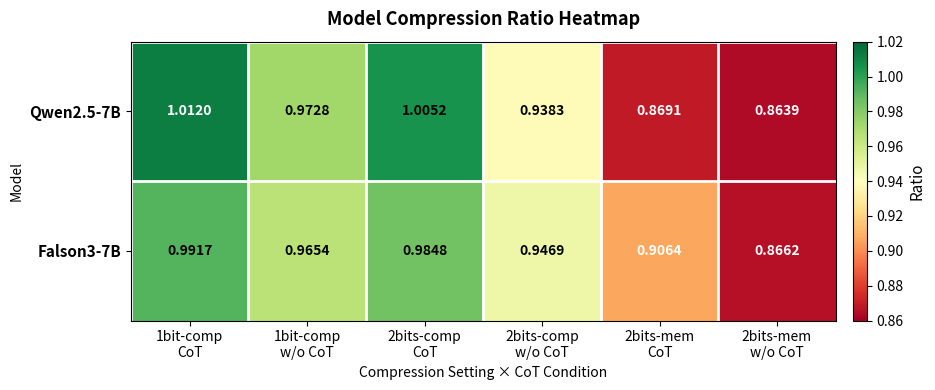

Which series has the widest spread of values?

Qwen2.5-7B